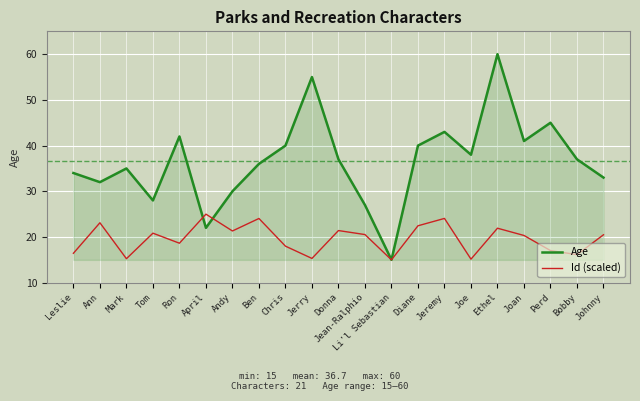

At which category does Age reach its first local valley?

Ann